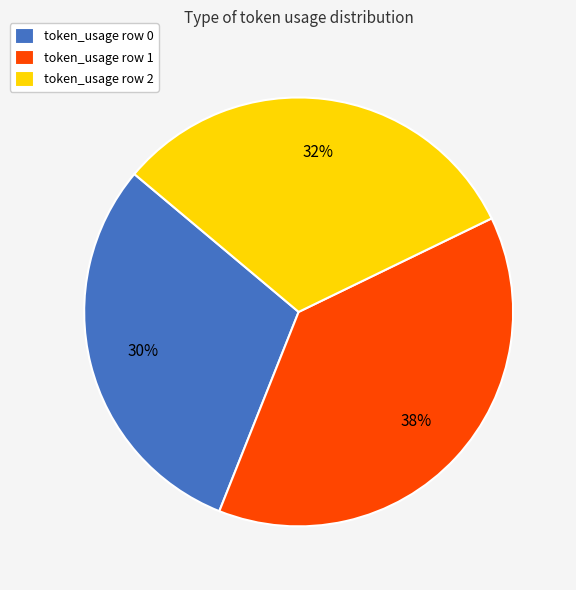

What percentage is the token_usage row 0 slice, to the nearest percent?

30%